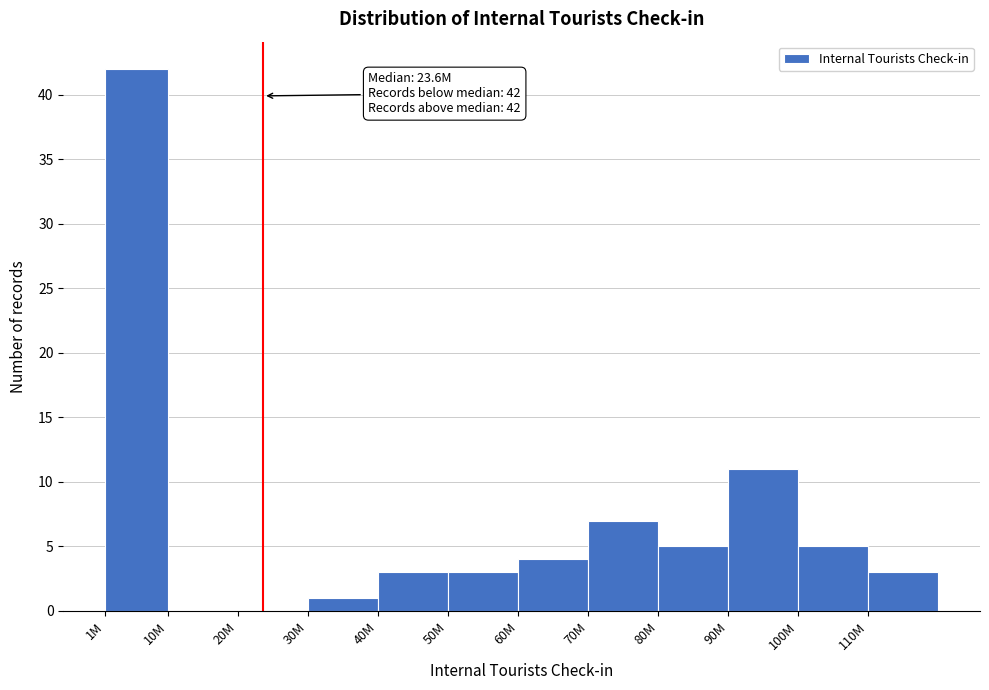

Reading left to right, list all the values displayed in this chart.

1M=42	10M=0	20M=0	30M=1	40M=3	50M=3	60M=4	70M=7	80M=5	90M=11	100M=5	110M=3